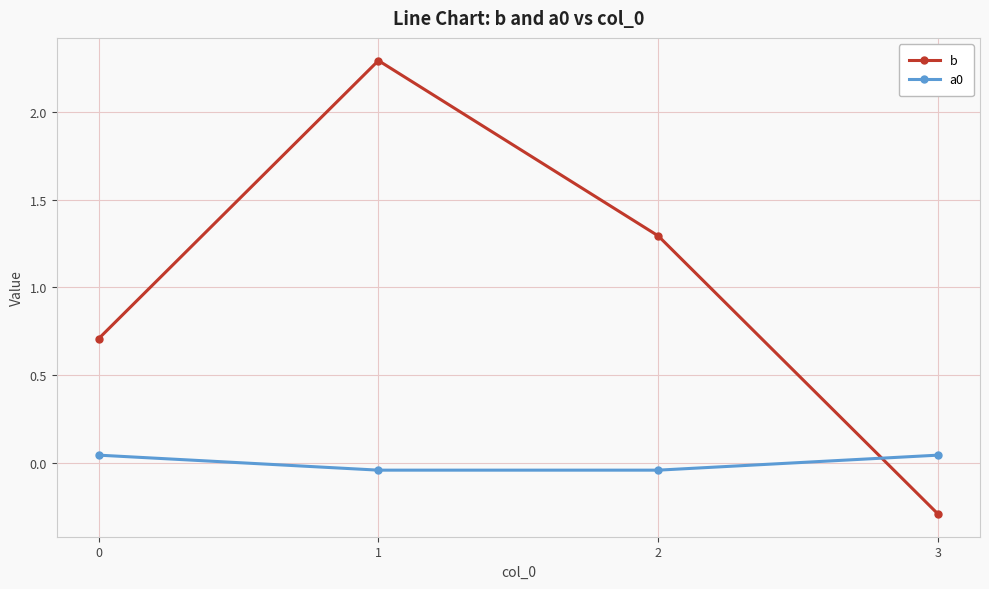

Which category has the lowest value in the b series?

3